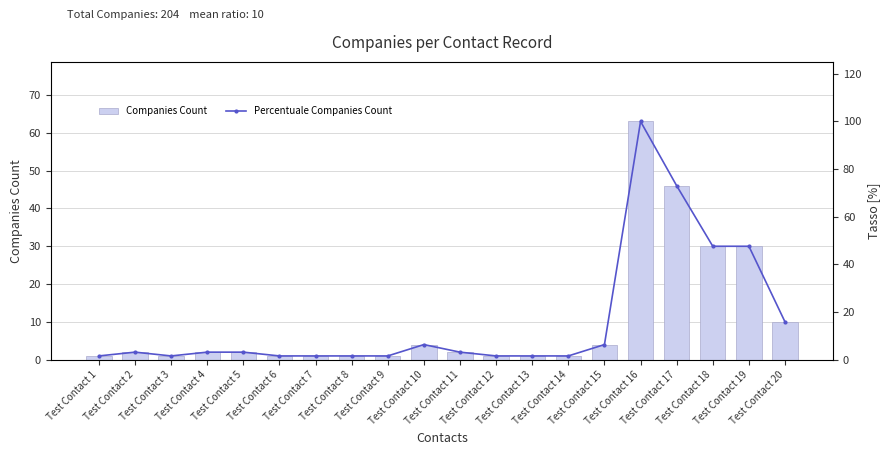

What is the value of the Companies Count bar at the 18th from the left?

30